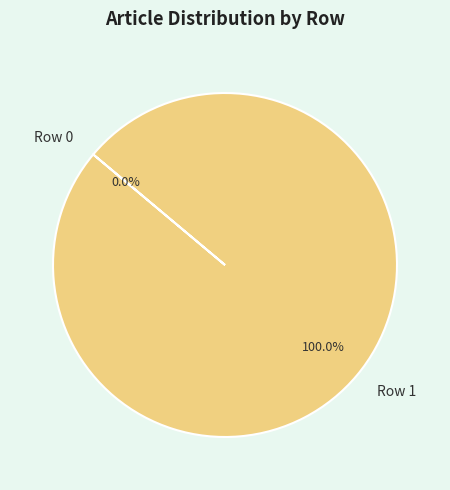

Which category has the biggest portion of the pie?

Row 1